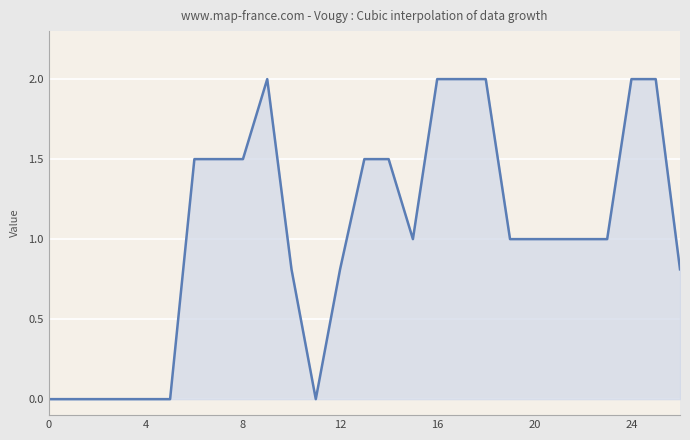

What is the difference between the maximum and minimum values?

2.0